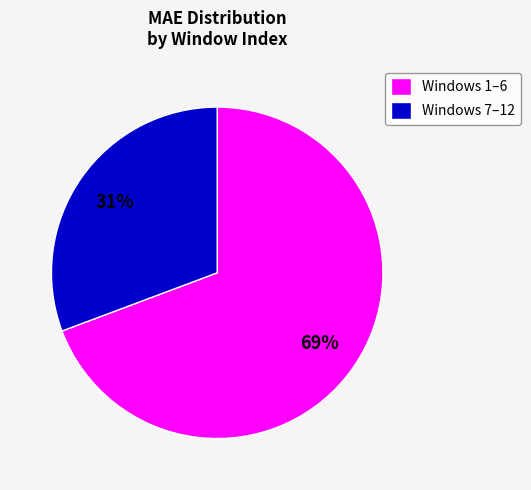

Is it true that Windows 7–12 is 44% of the pie?

False